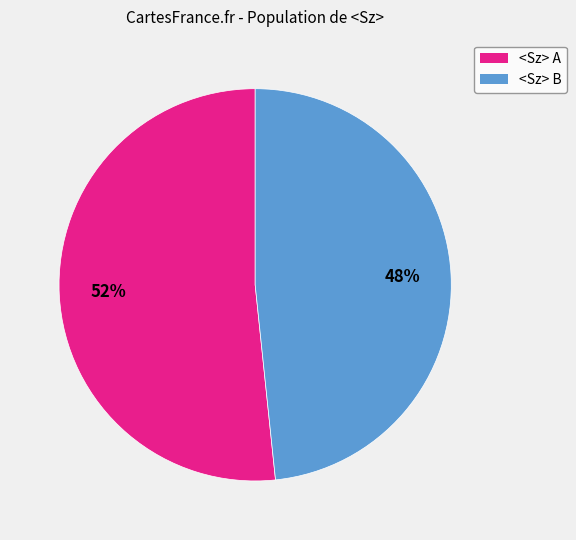

To the nearest percent, what is the average slice percentage?

50%